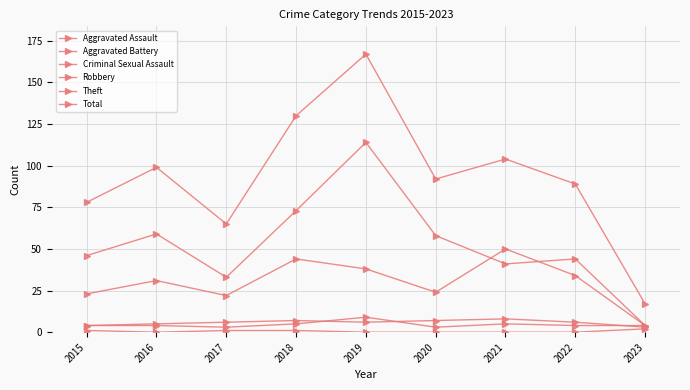

At which category does the chart reach its minimum across all series?

2016